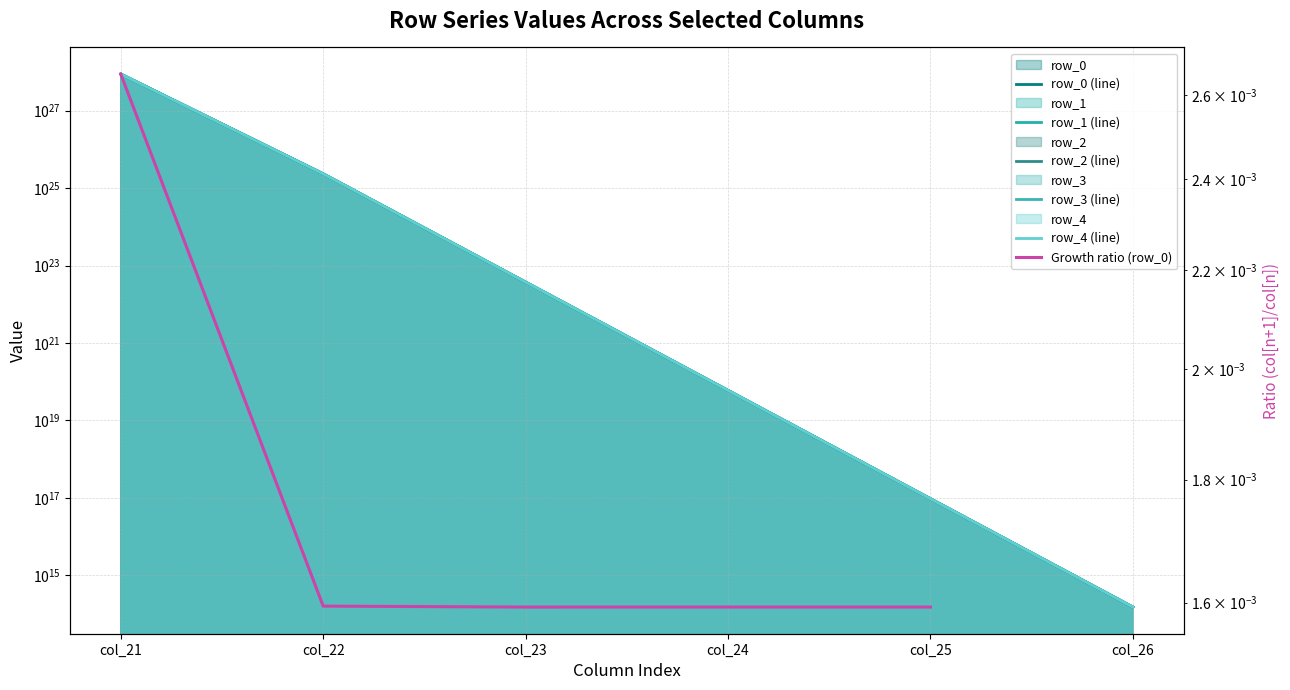

Rank the series by their average value, from highest to lowest.

row_4, row_3, row_2, row_1, row_0